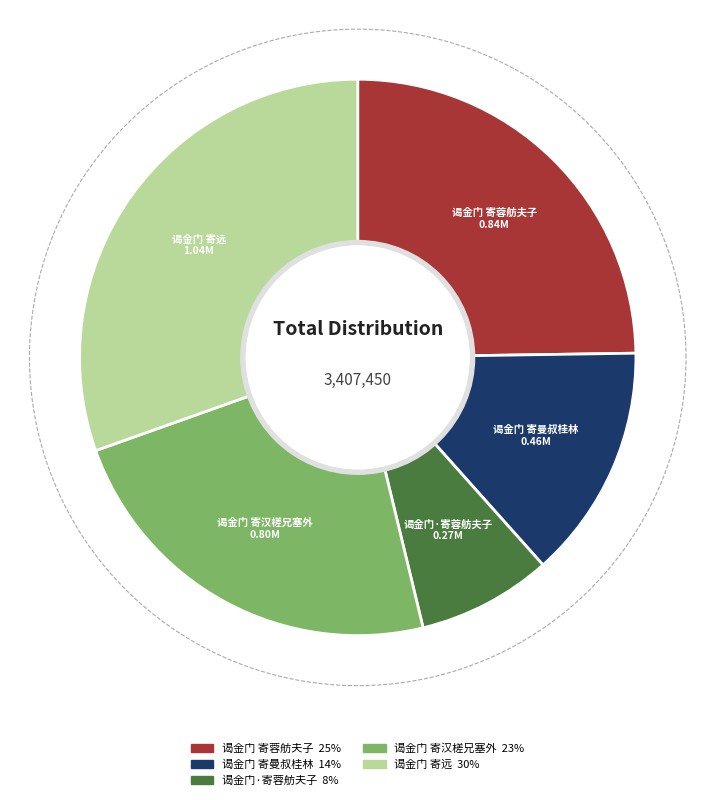

What is the total percentage of 谒金门 寄远 and 谒金门 寄蓉舫夫子，用韦庄韵?

55.2%